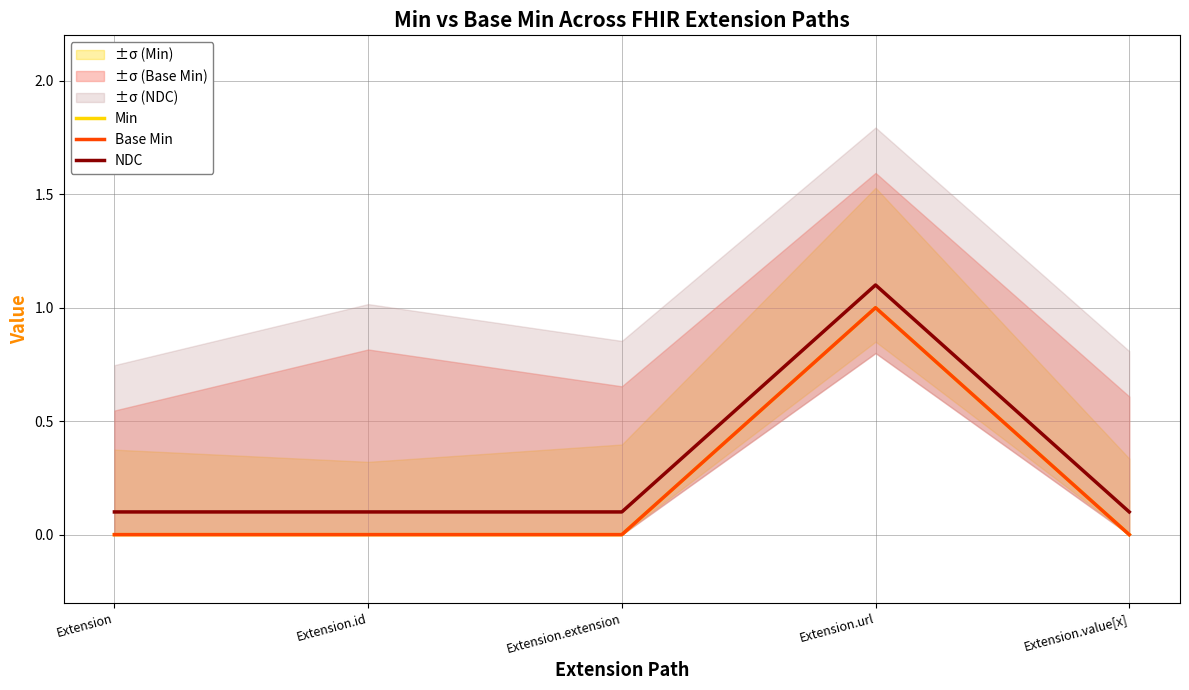

What is the maximum value for Base Min?

1.0